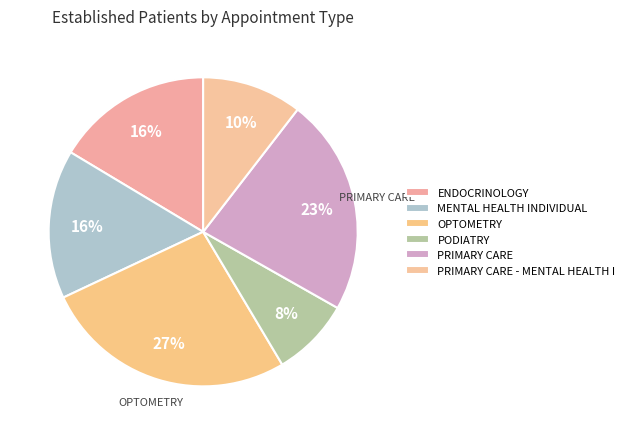

How many segments does this pie chart have?

6